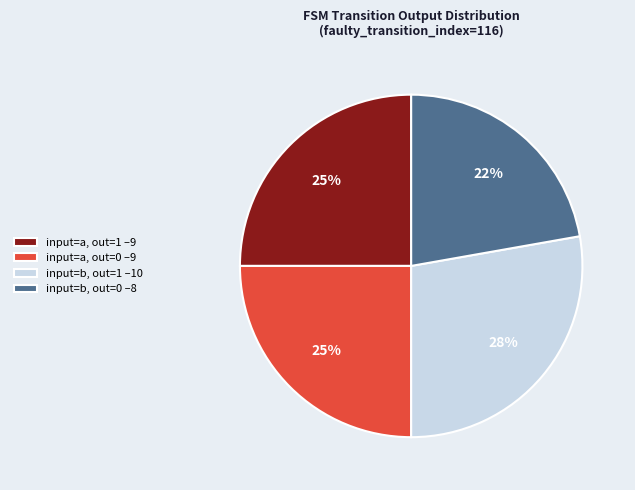

Is the sum of input=a, out=0 –9 and input=b, out=0 –8 greater than half?

No